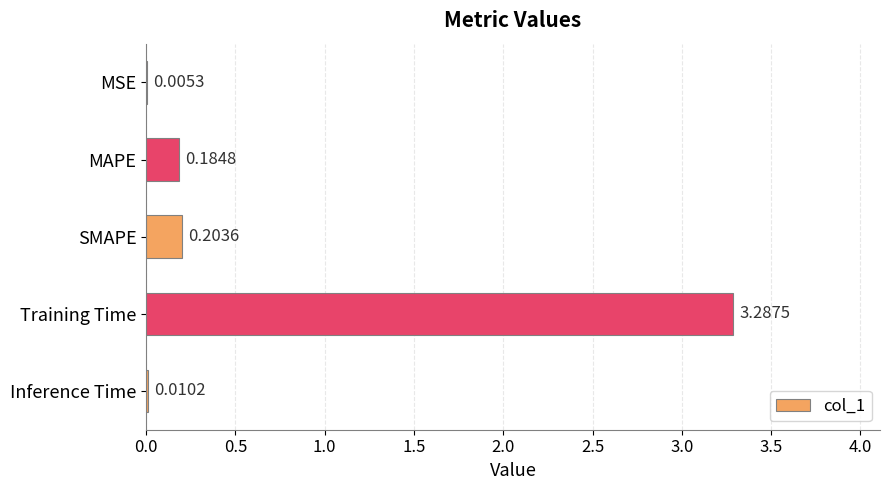

Which label corresponds to the largest value in the chart?

Training Time